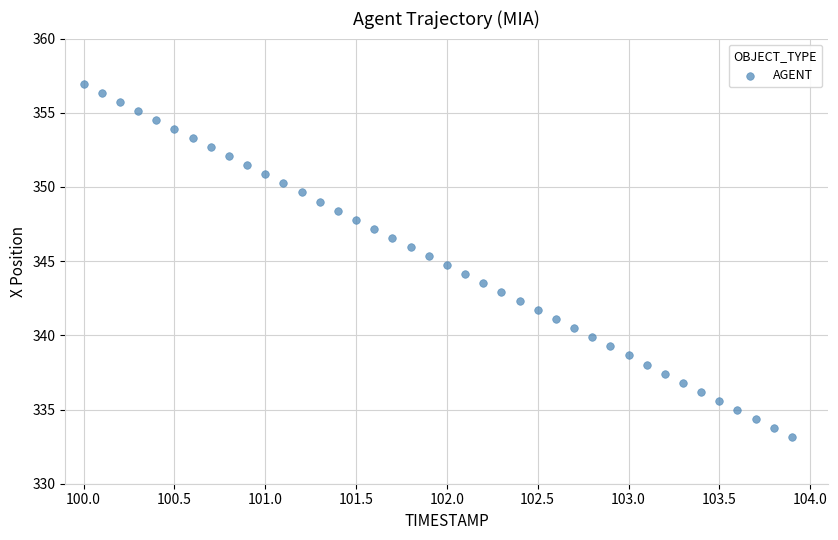

What is the range of X values (max minus min)?

3.9